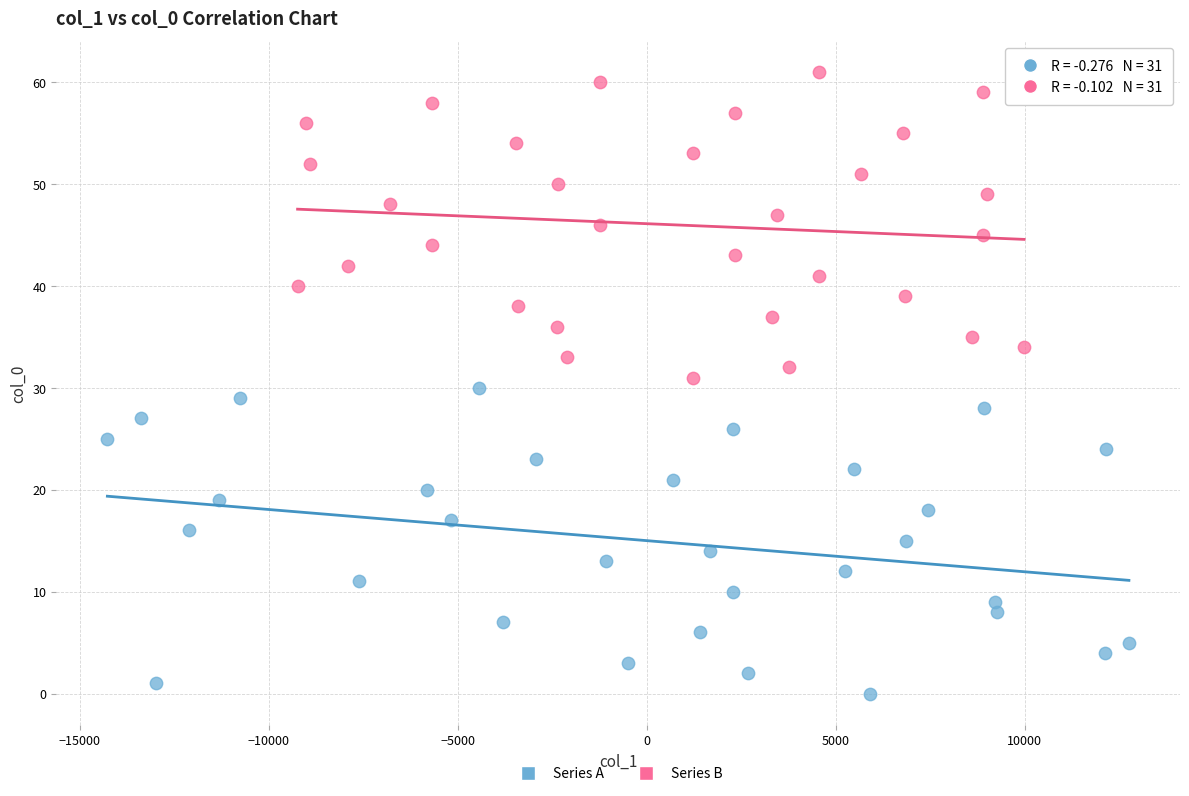

Which series reaches the minimum Y coordinate?

Series A